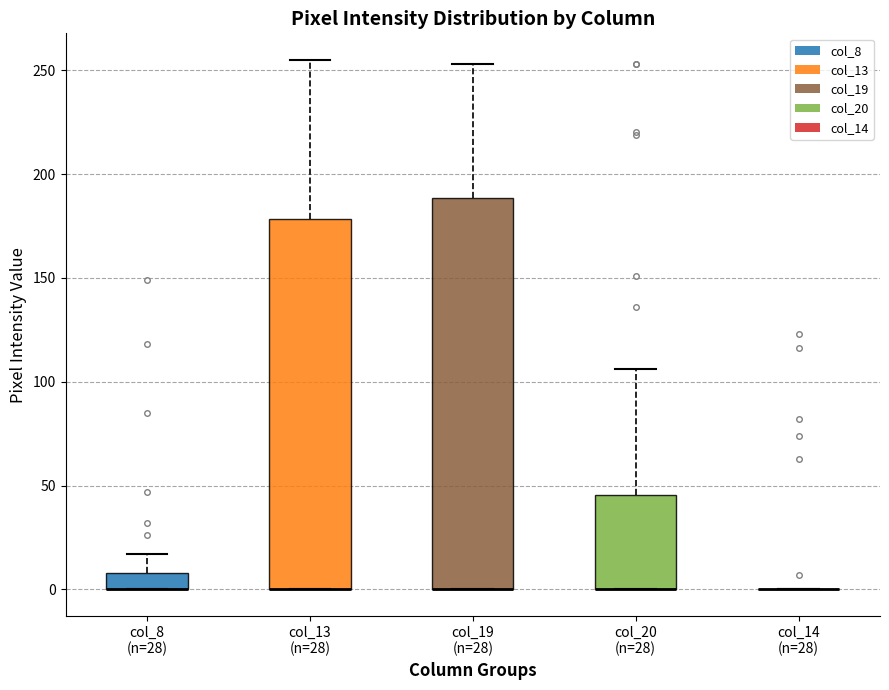

Which box is the tallest, from its lower edge to its upper edge?

col_19 (n=28)